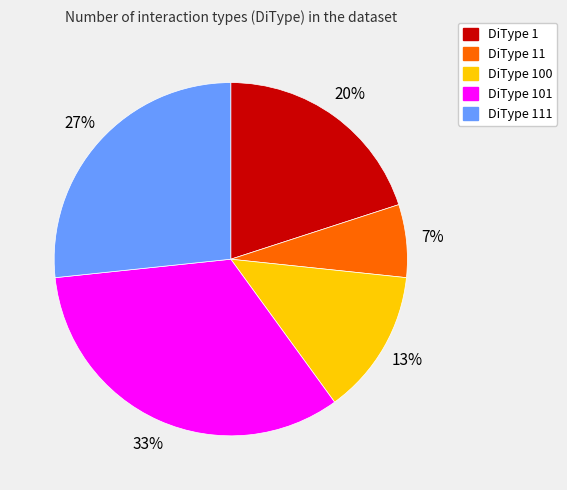

The DiType 111 slice represents 27% of the pie. True or false?

True